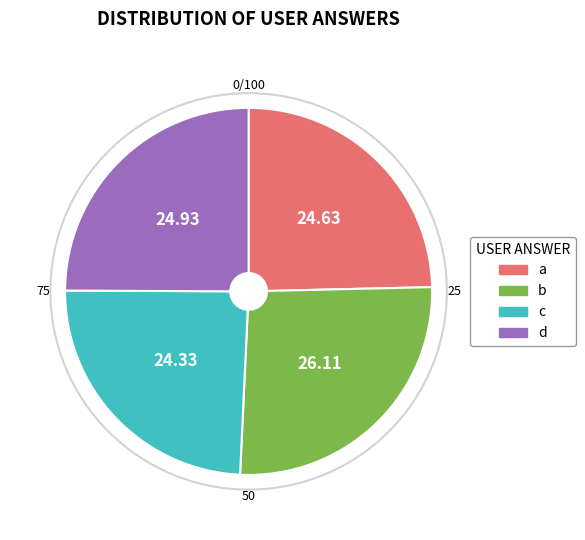

Which category has the biggest portion of the pie?

b